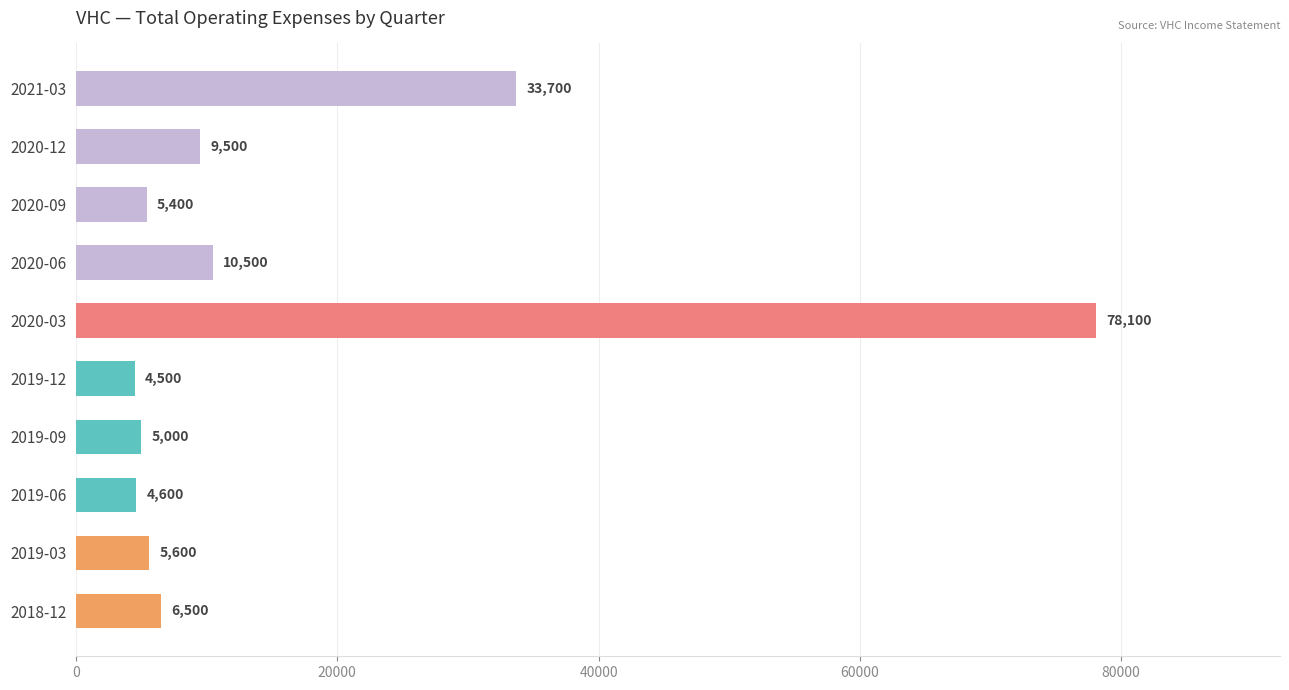

What is the average value?

16340